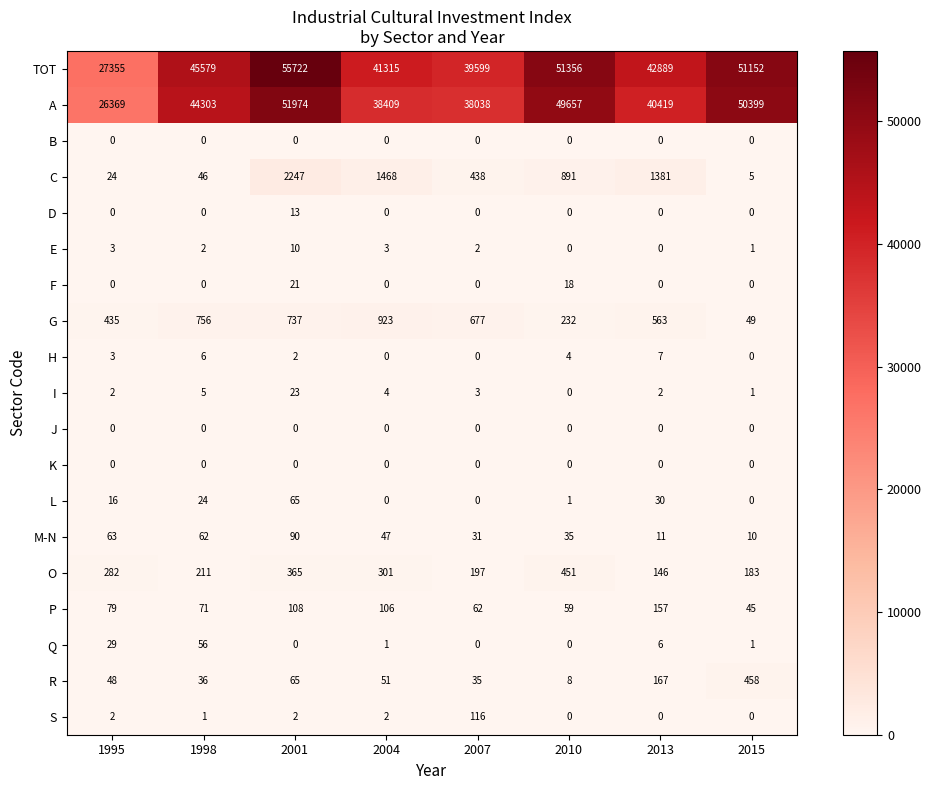

How many values in the F series exceed 0?

2